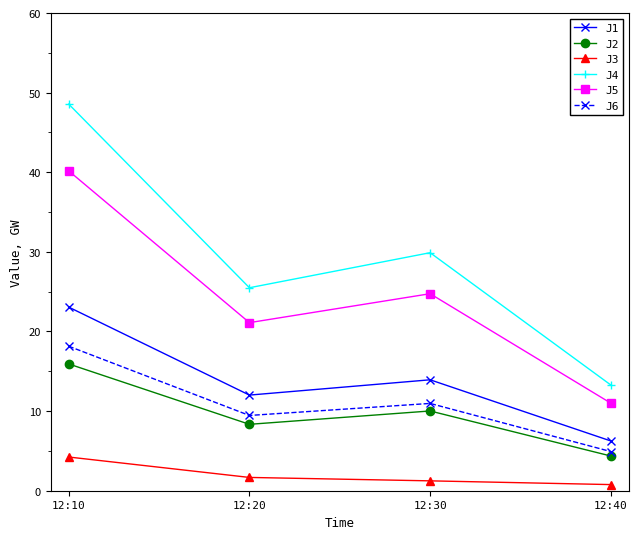

Which series changed the most between 12:20 and 12:30?

J4